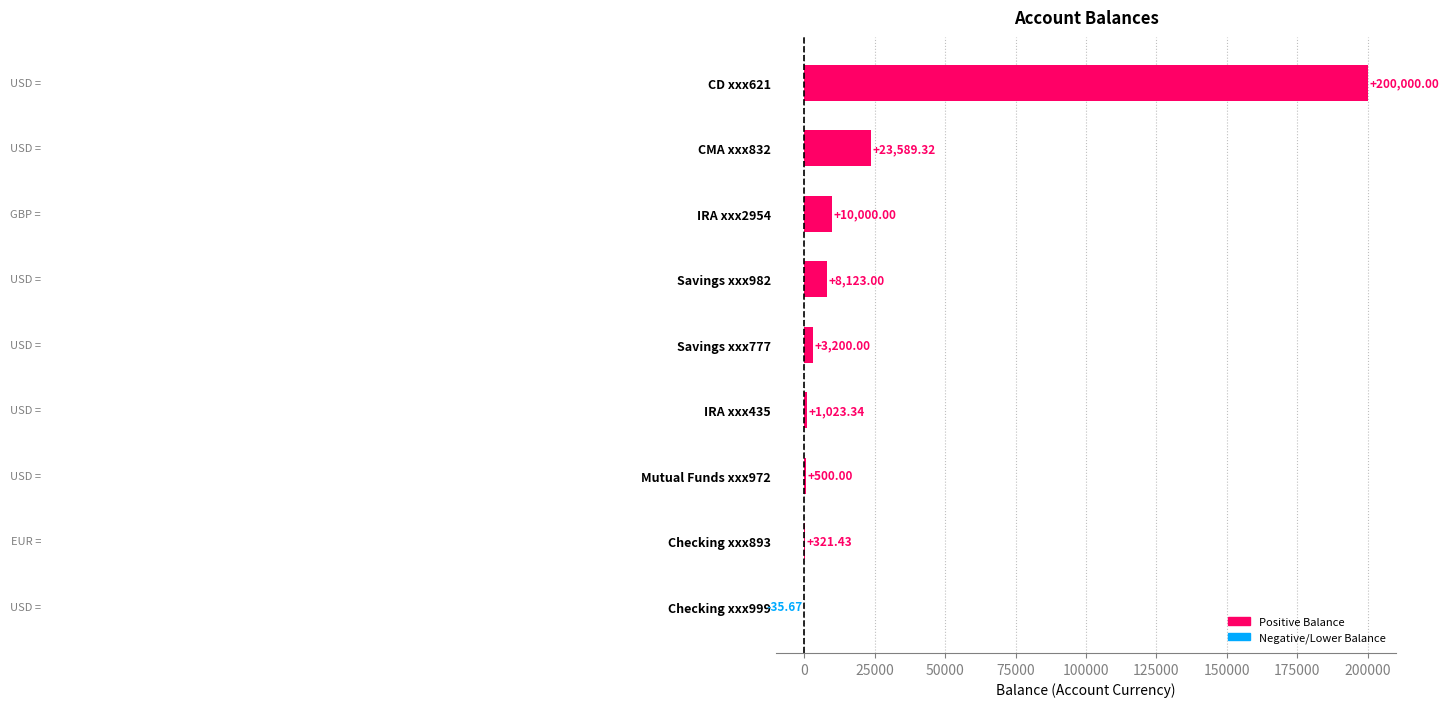

What is the maximum value shown in the chart?

200000.0